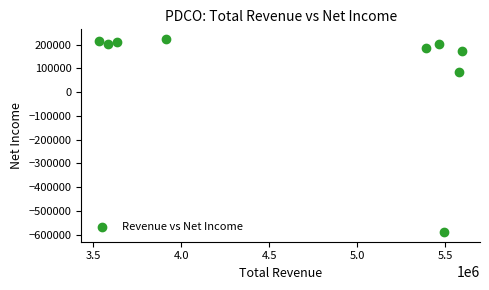

What Y value in the scatter plot is closest to -182550?

83600